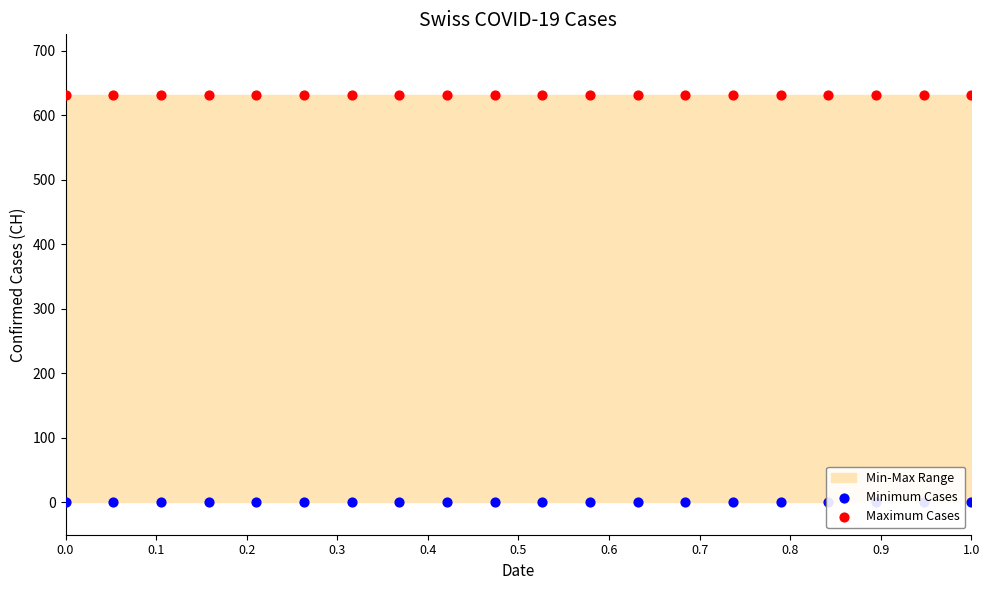

Which series reaches the maximum Y coordinate?

Maximum Cases